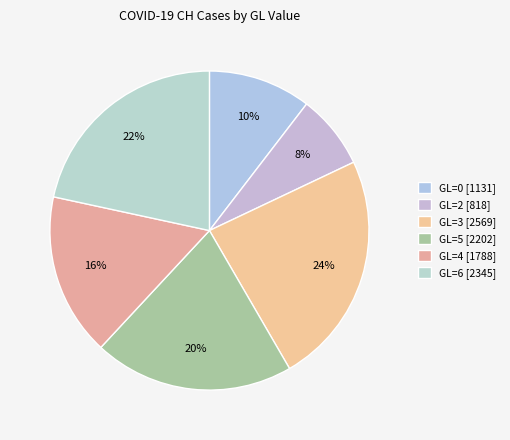

To the nearest percent, what is the average slice percentage?

17%